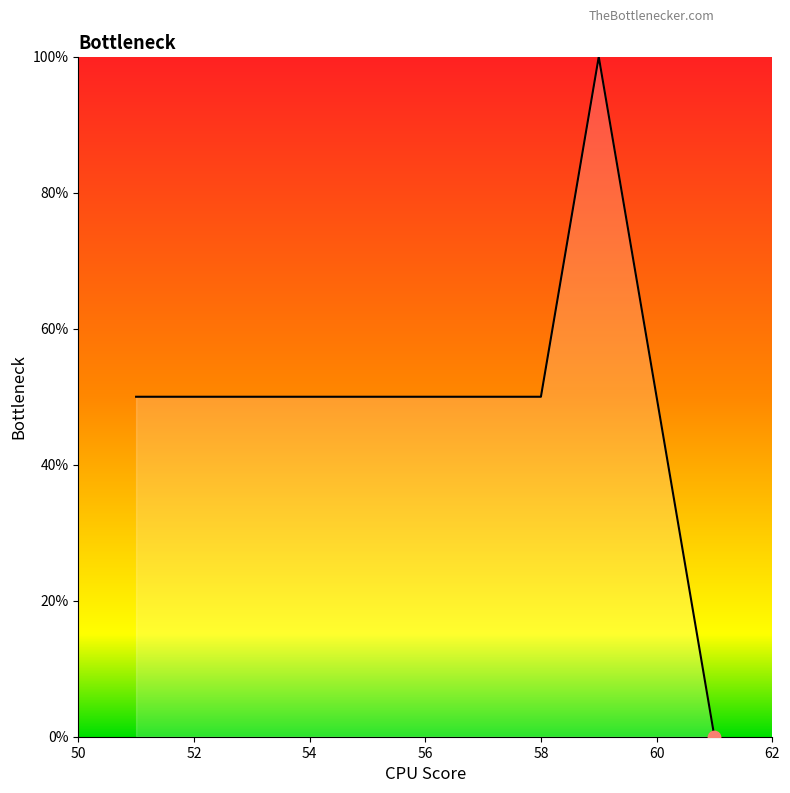

Approximately how many times larger is the value at 56 compared to 54?

1.0